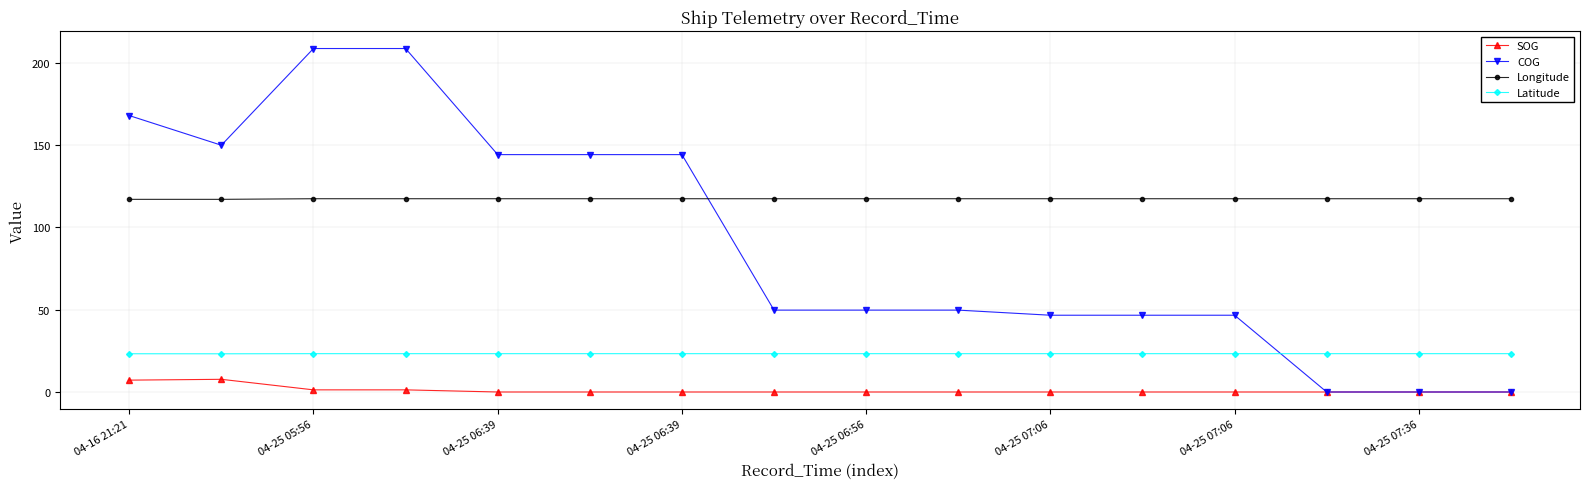

List the series in order of their overall mean, highest first.

Longitude, COG, Latitude, SOG